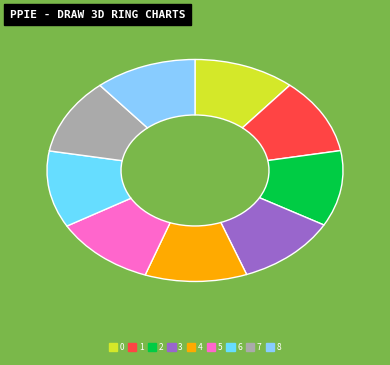

How many segments does this pie chart have?

9